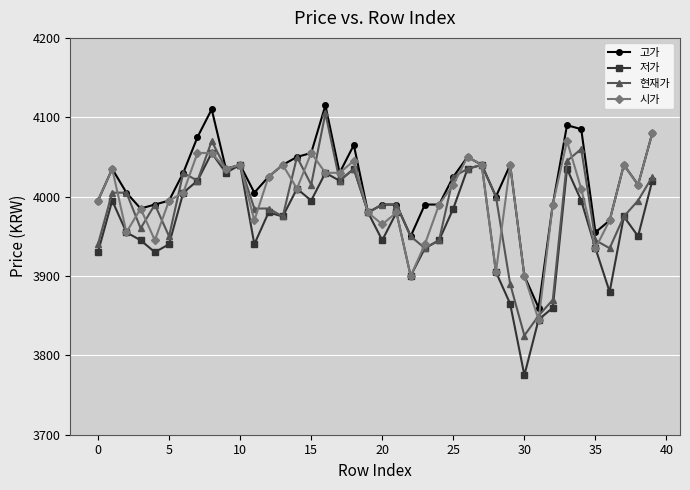

What is the smallest value displayed?

3775